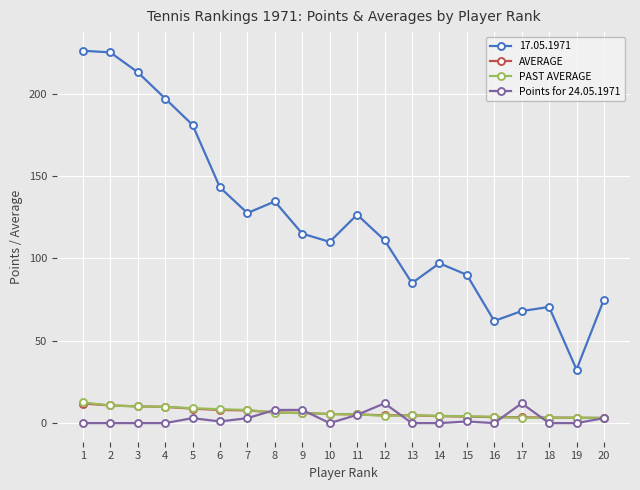

The 17.05.1971 series shows 68.0 at 17. True or false?

True